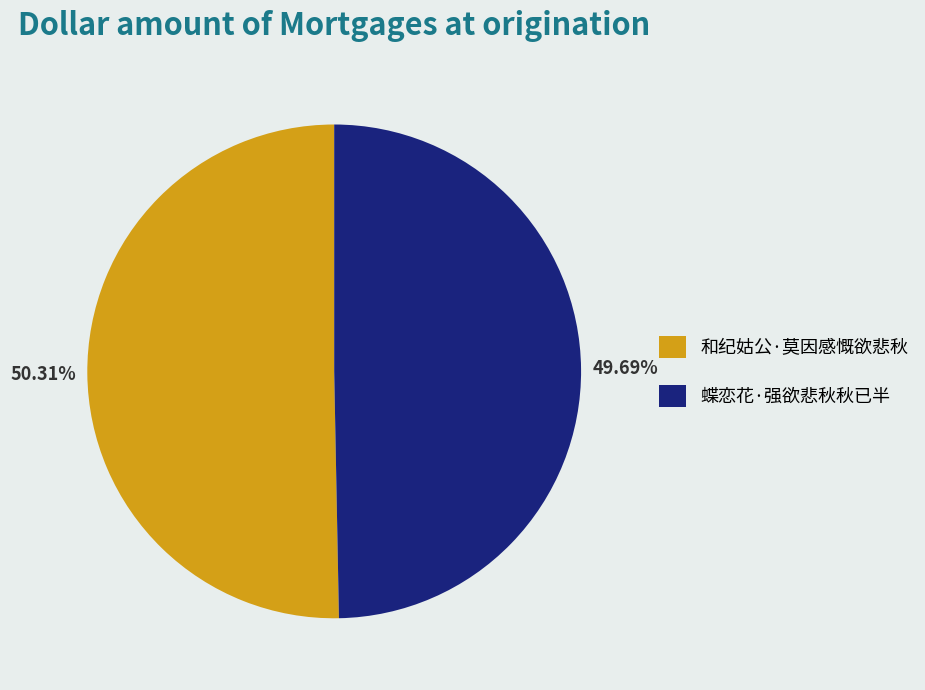

Is it true that 蝶恋花·强欲悲秋秋已半 is 61% of the pie?

False